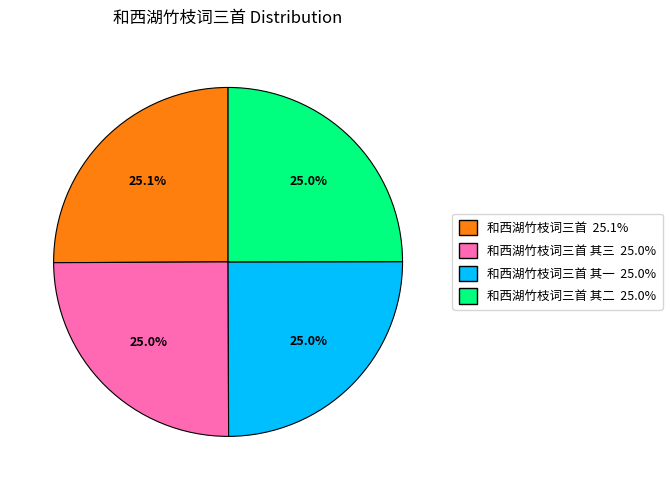

Does any single category account for the majority?

No